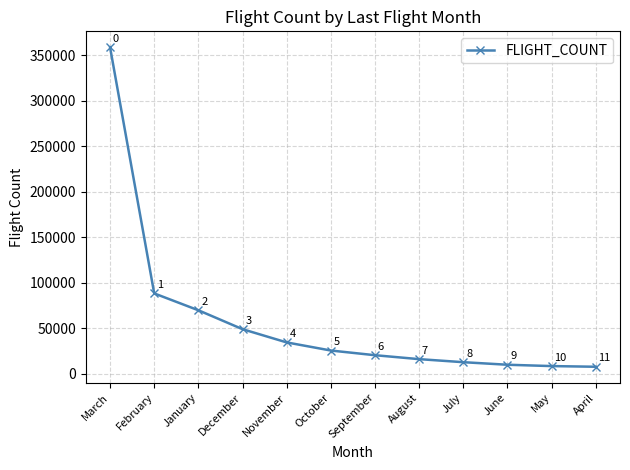

What is the difference between the values at December and June?

39067